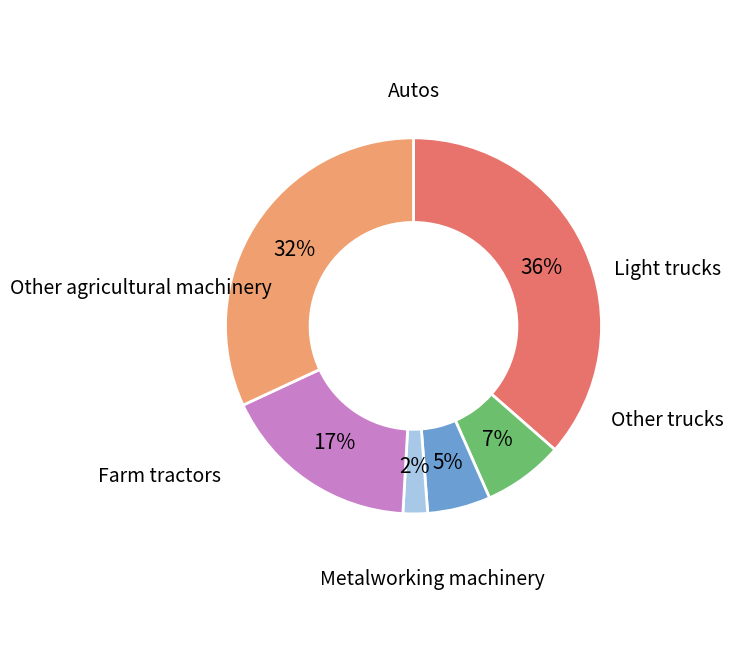

To the nearest percent, what is the combined percentage of Metalworking machinery and Other agricultural machinery?

34%